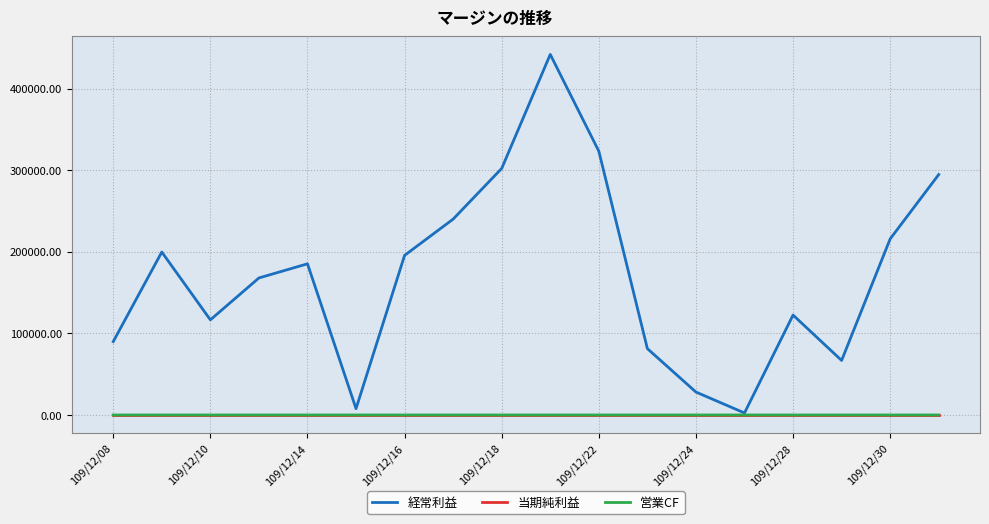

Does the chart have visible grid lines?

Yes